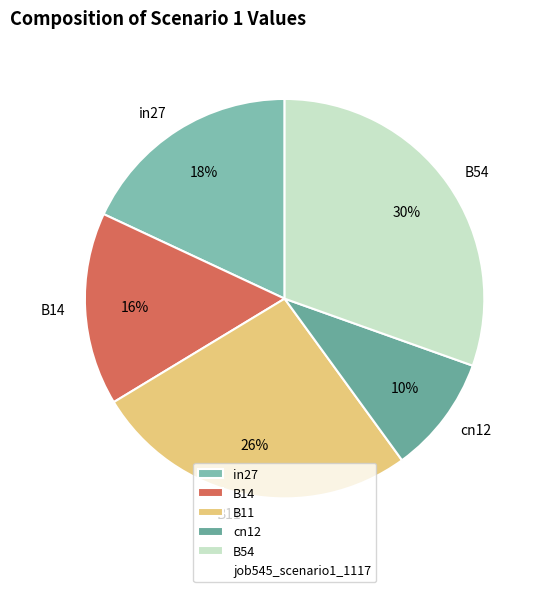

Rank the categories by value from lowest to highest.

cn12, B14, in27, B11, B54